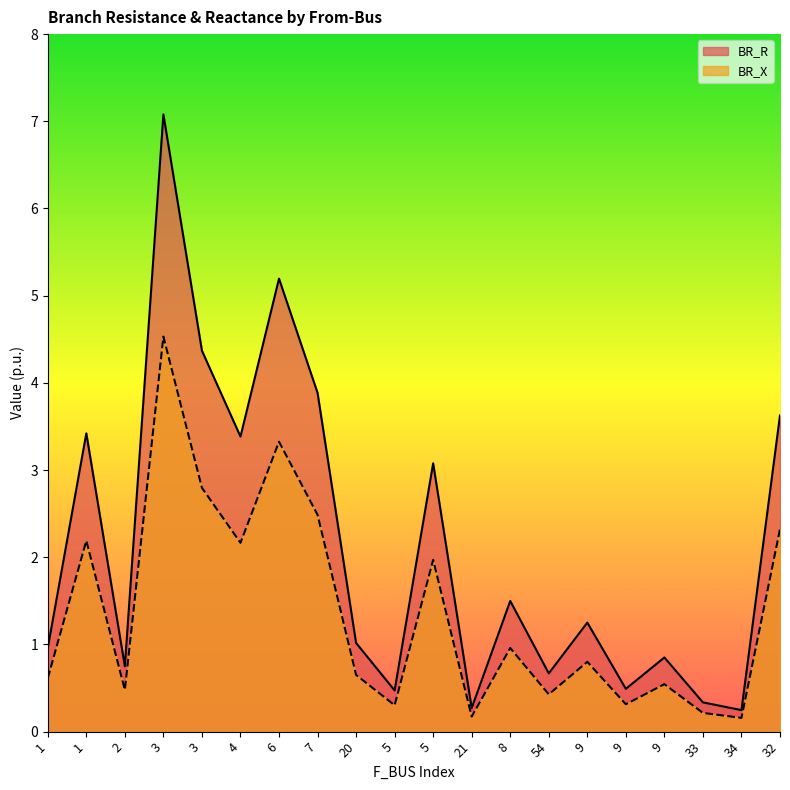

Where is BR_X nearest to the value 2?

5